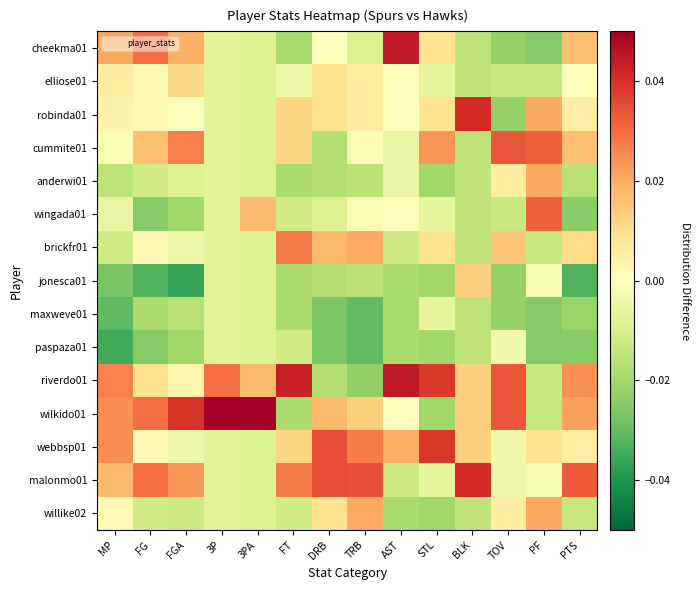

At TOV, list the series in order from largest to smallest.

cummite01, riverdo01, wilkido01, brickfr01, anderwi01, willike02, paspaza01, webbsp01, malonmo01, elliose01, wingada01, cheekma01, robinda01, jonesca01, maxweve01